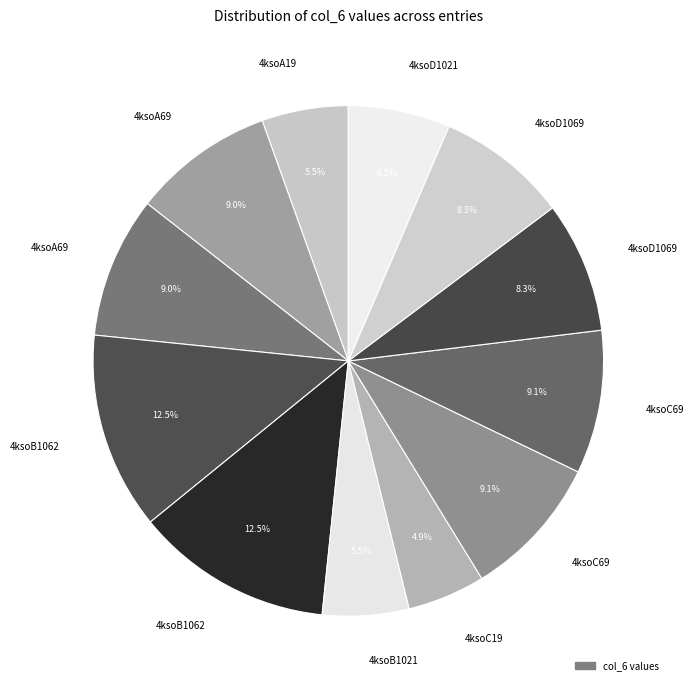

How many segments does this pie chart have?

12